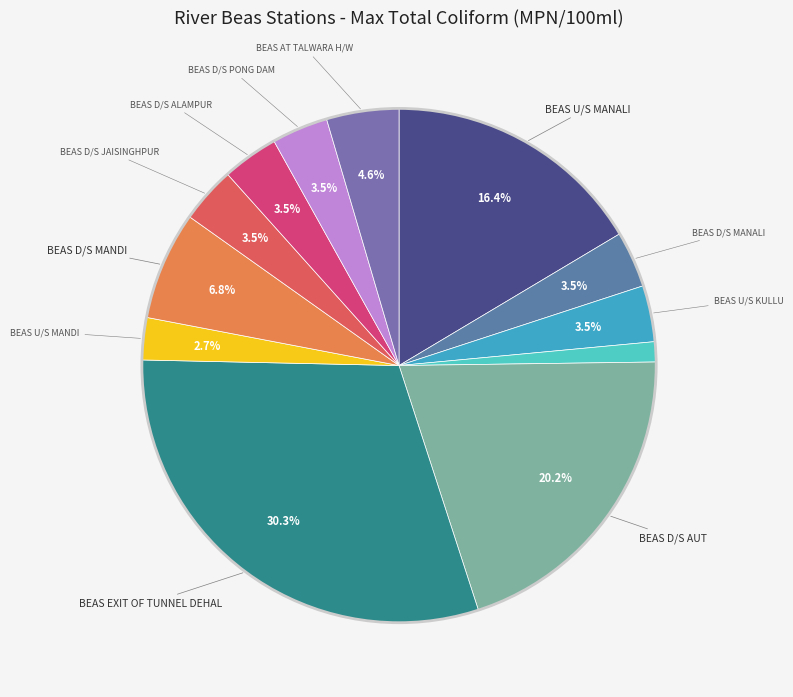

To the nearest percent, what is the average slice percentage?

8%